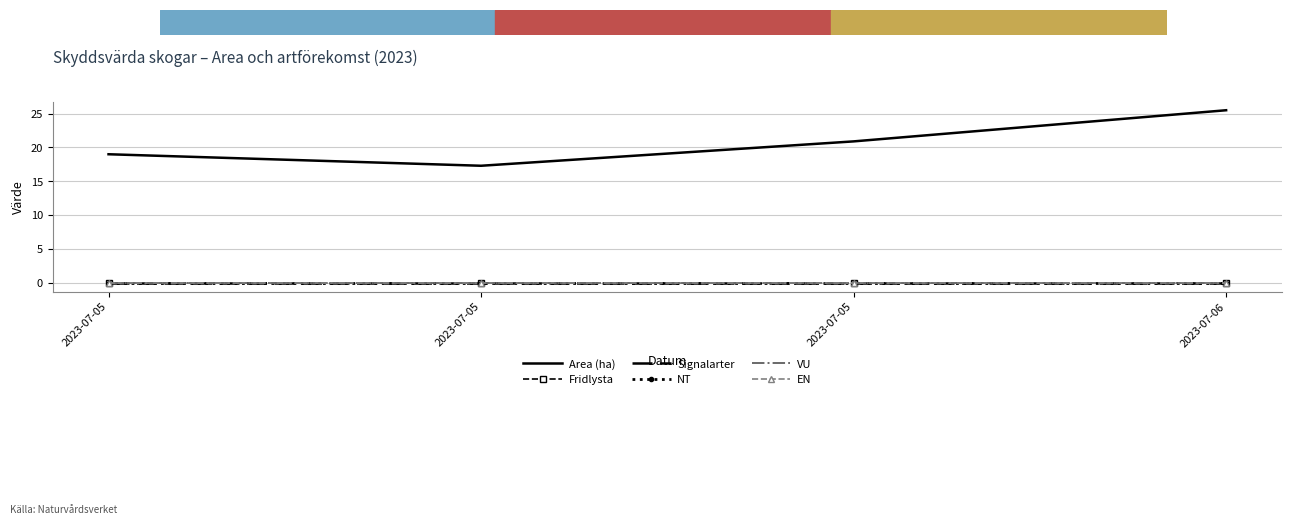

At how many categories does at least one series exceed 3?

4